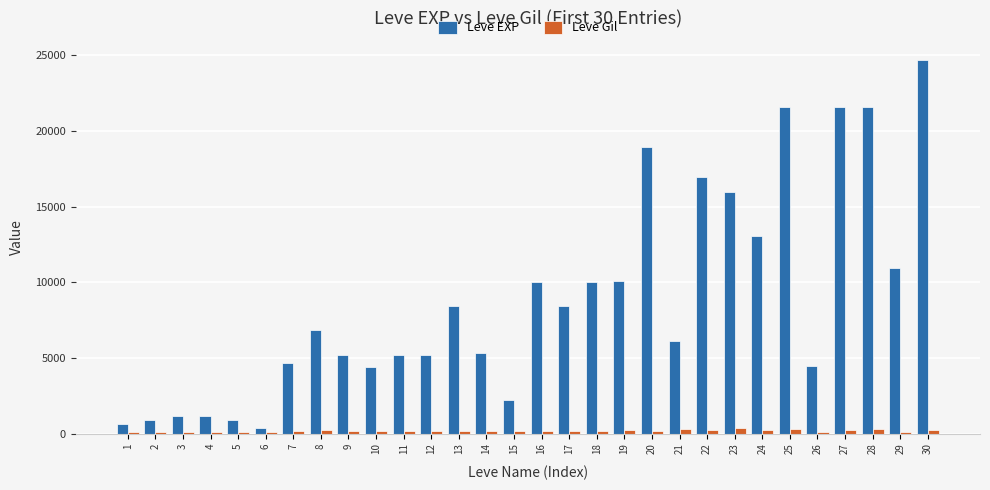

What is the difference between the maximum and minimum values in the Leve Gil series?

236